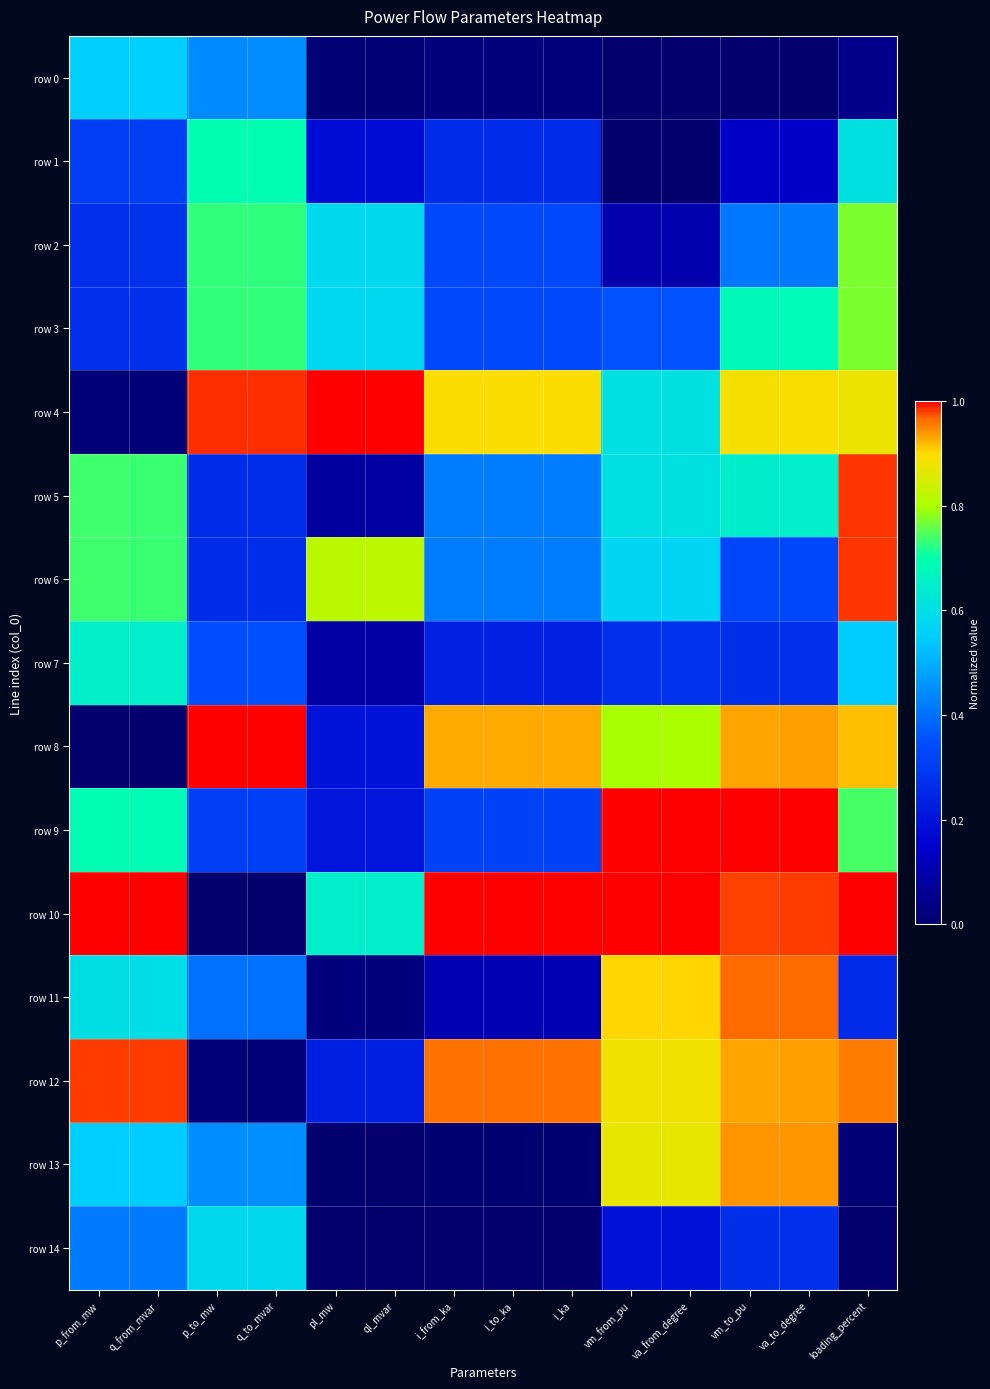

At which category is the sum across all series the highest?

loading_percent